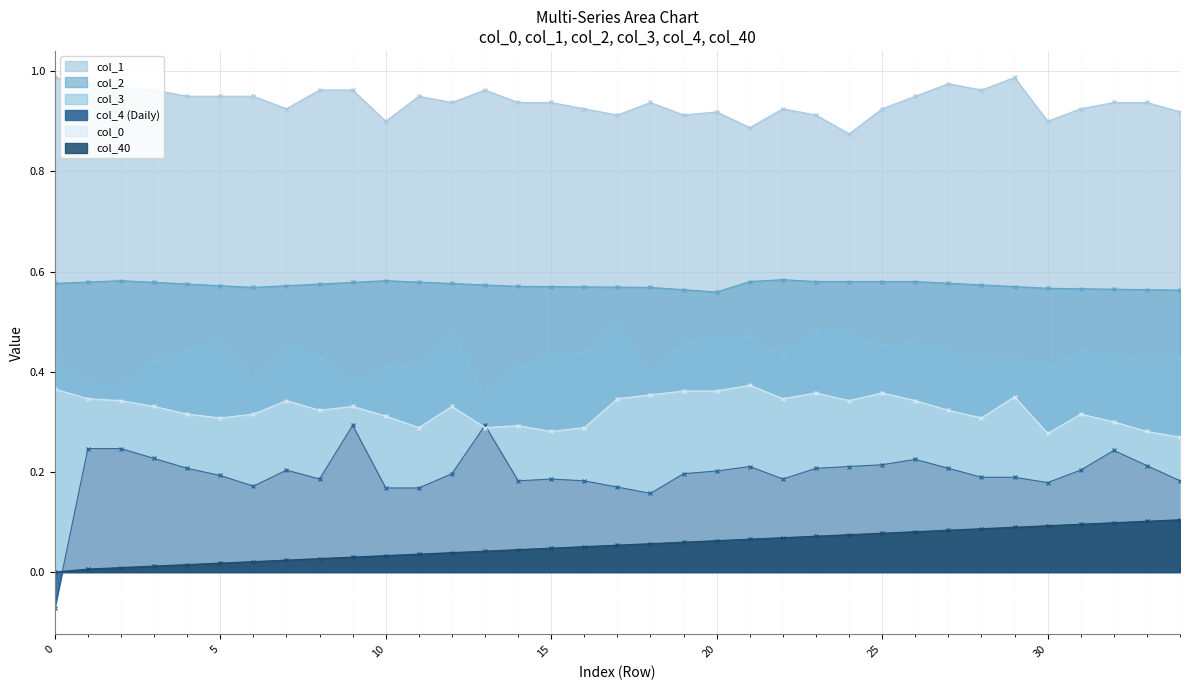

Does the chart display data point markers on the line(s)?

Yes